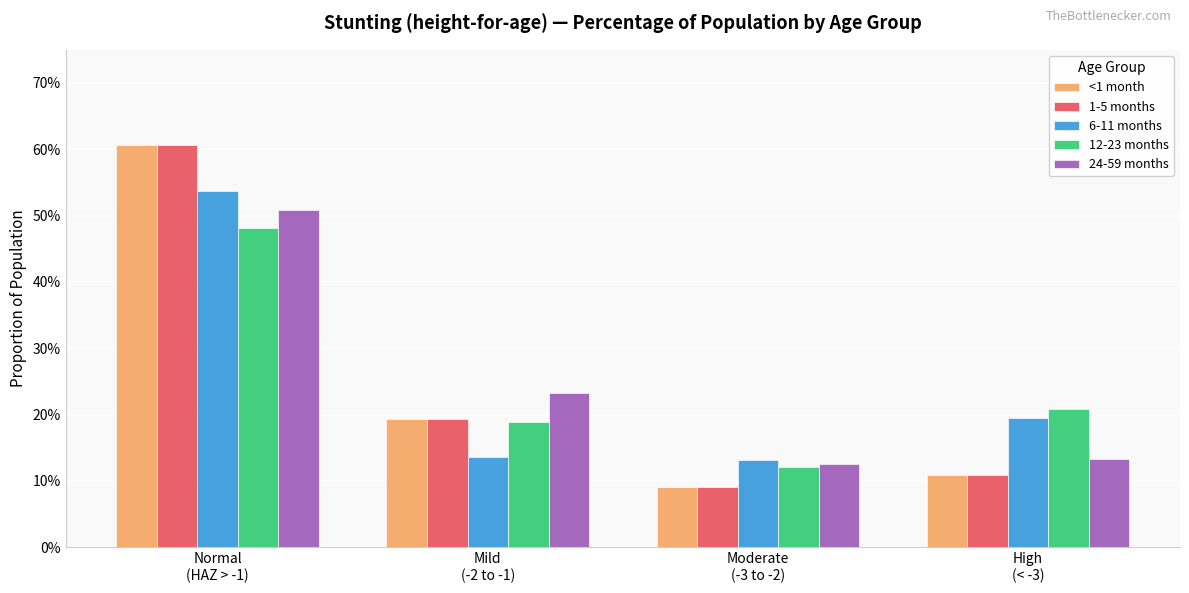

Does the chart contain stacked bars?

No